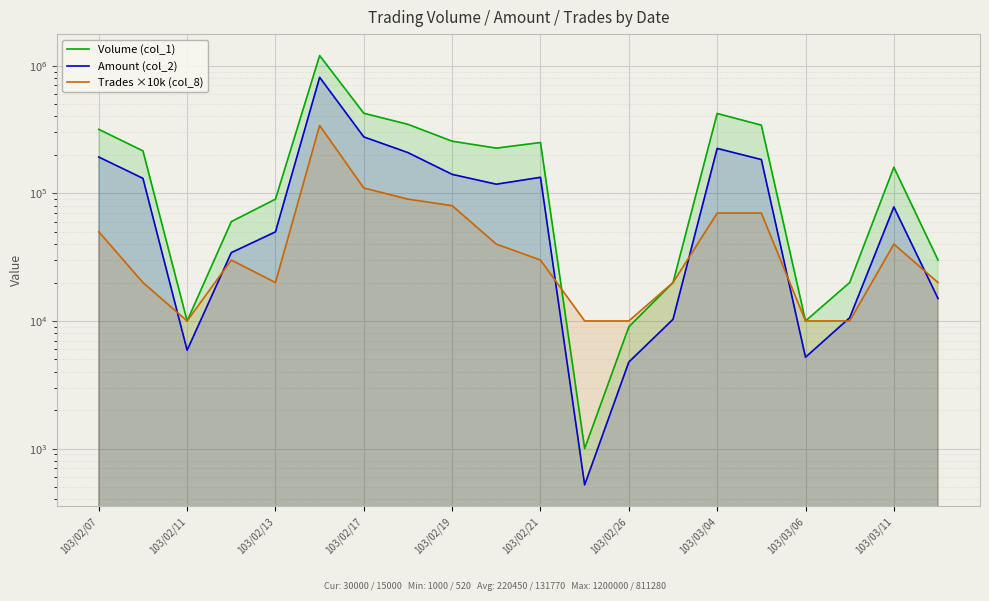

True or false: Trades ×10k (col_8) has more than 0 interior local peaks.

True